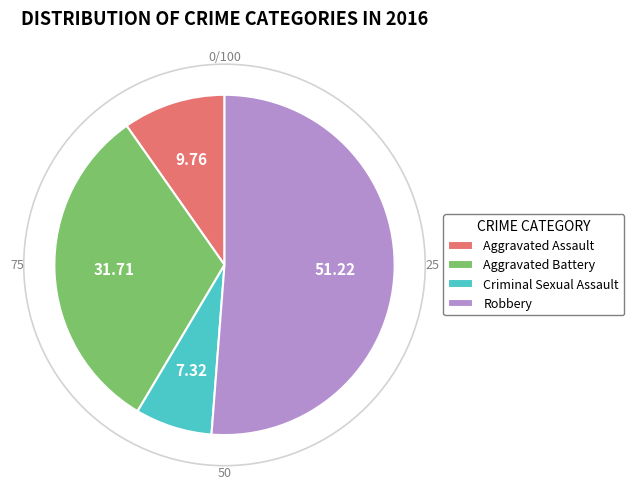

How many slices are in this pie chart?

4